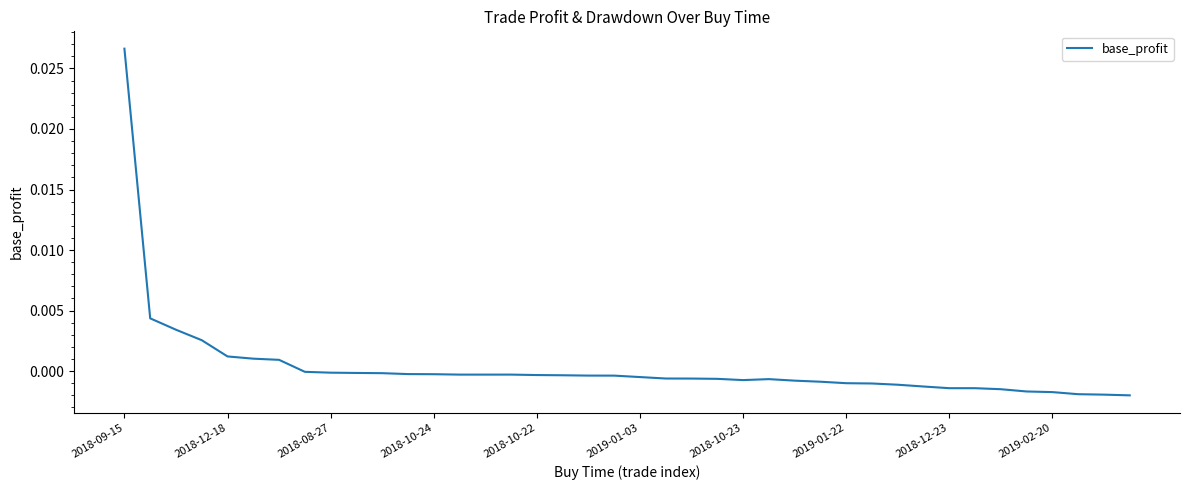

The chart shows a value of -0.0 at 2018-10-24. True or false?

True